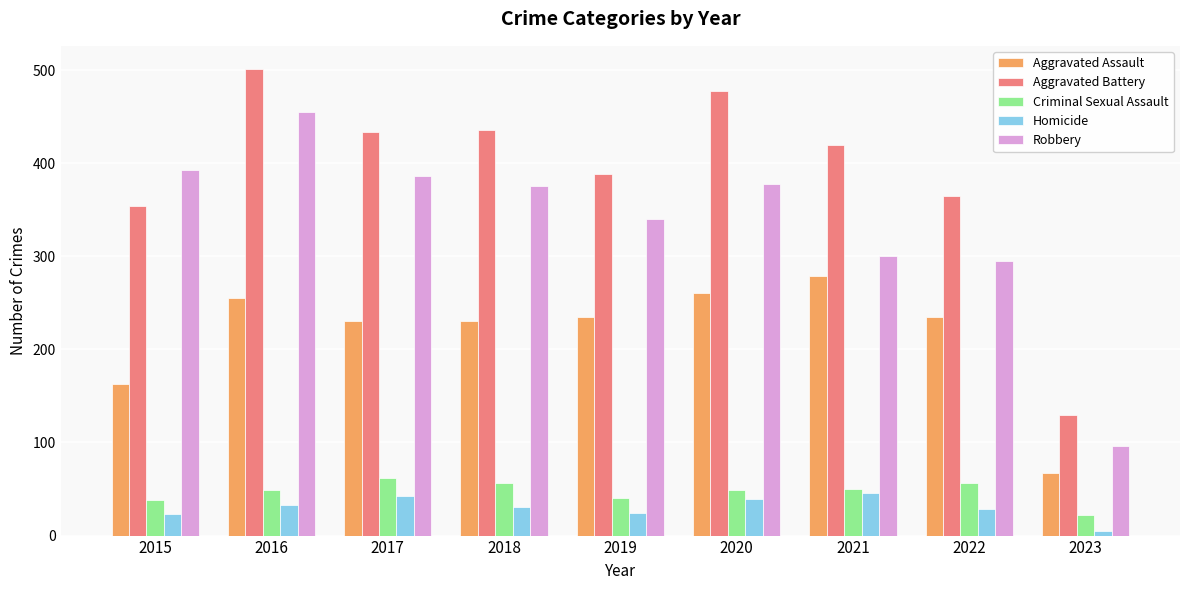

What is the approximate value of Criminal Sexual Assault at 2015?

38